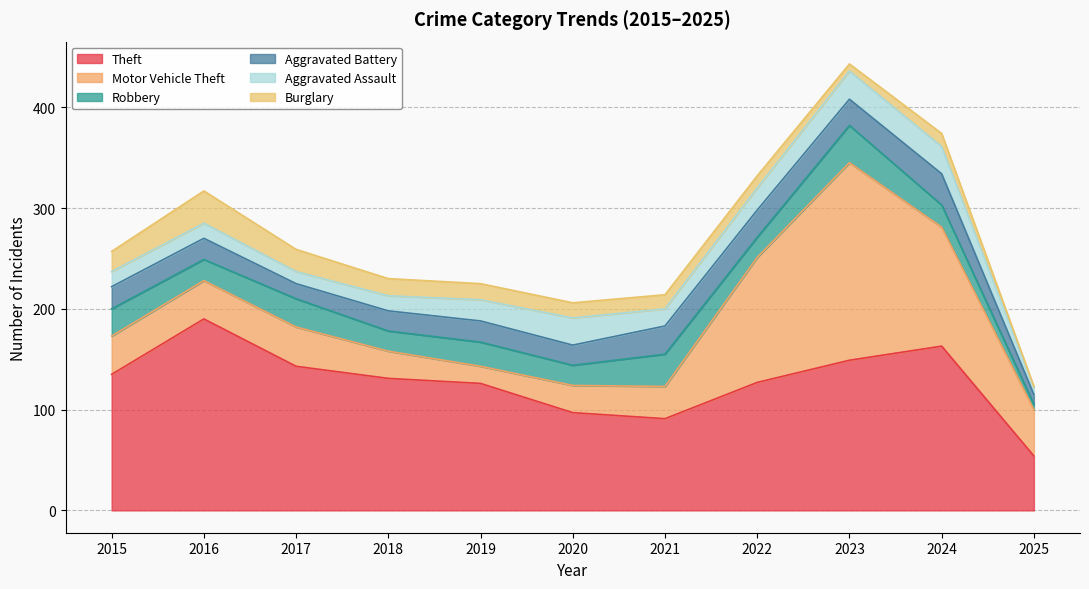

What are all the series names shown in the legend?

Theft, Motor Vehicle Theft, Robbery, Aggravated Battery, Aggravated Assault, Burglary